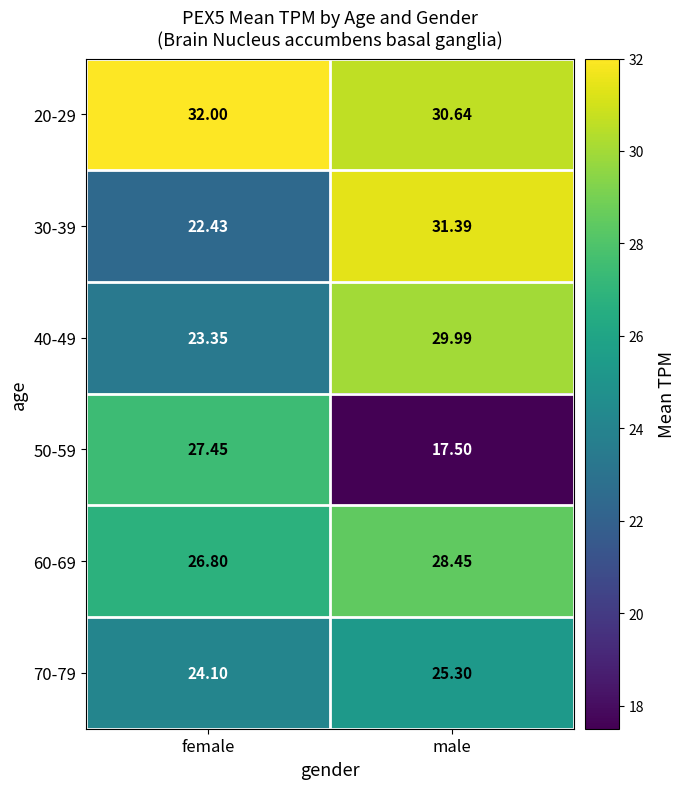

Is the value of 70-79 at female greater than the value of 60-69 at male?

No